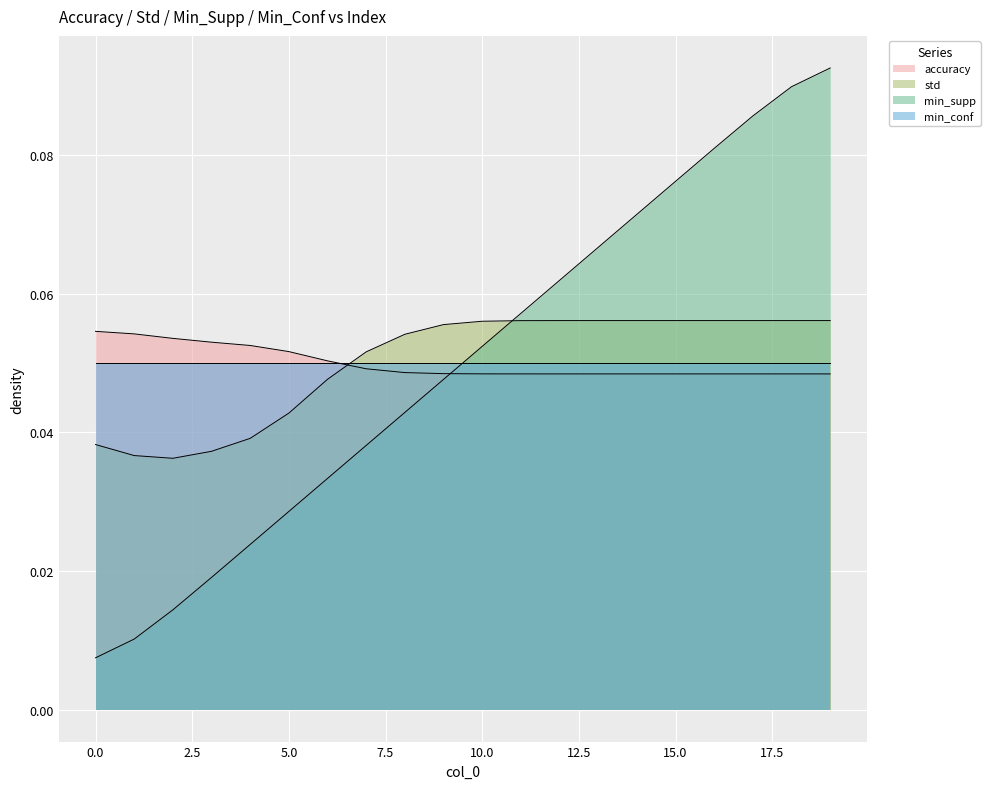

Which series has the largest range (max minus min)?

min_supp